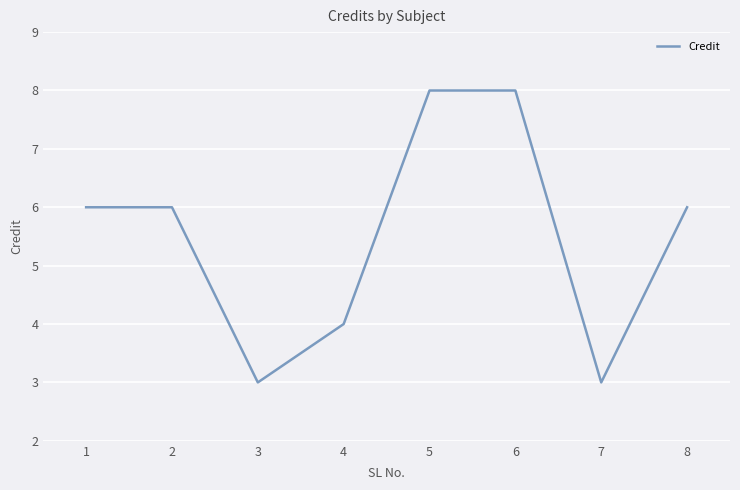

True or false: the data has more than 2 interior local peaks.

False